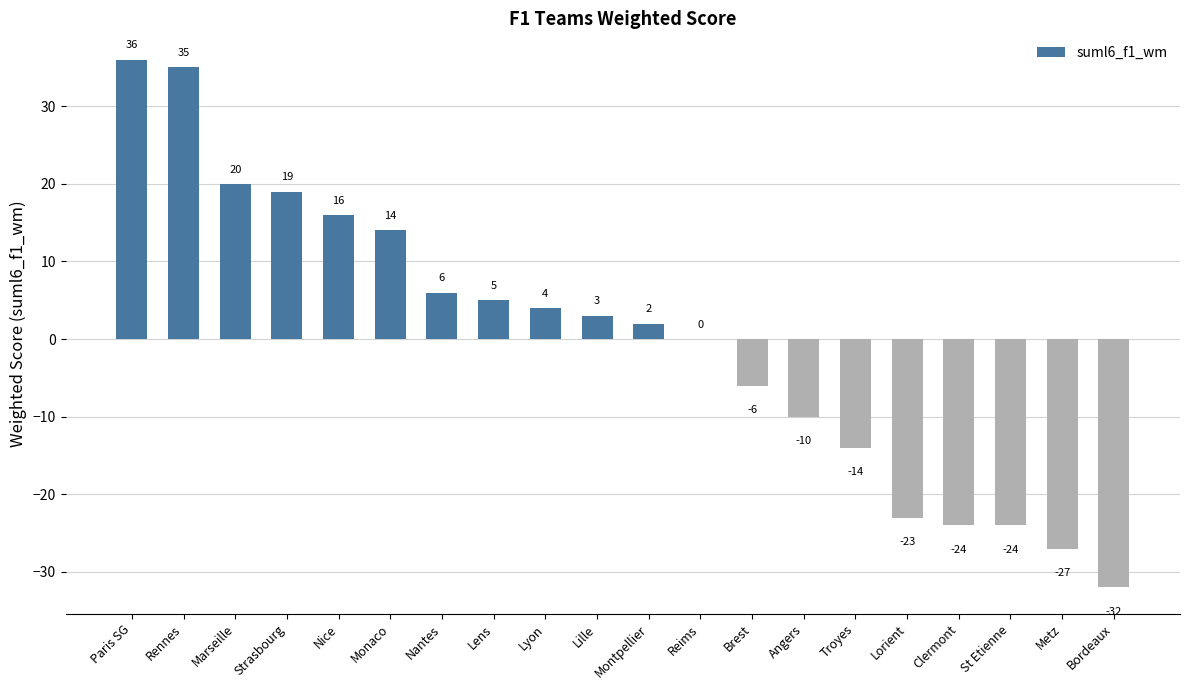

Is it true that the value at Brest is -6?

True